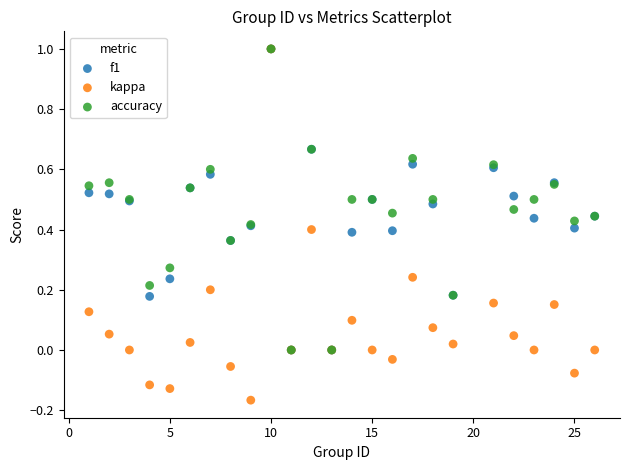

What are all the series names shown in the legend?

f1, kappa, accuracy